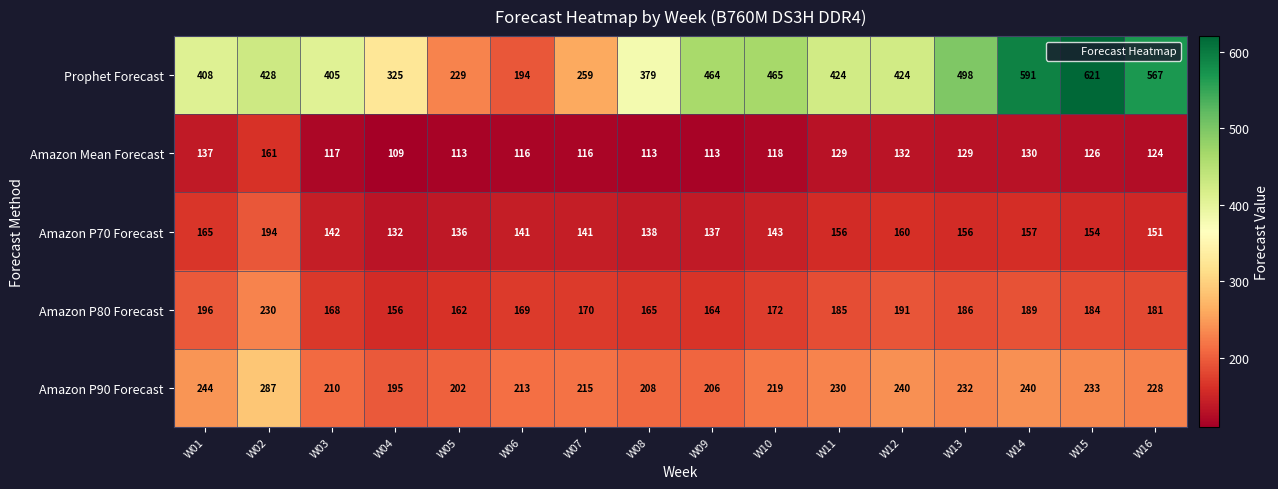

What is the minimum value shown in the chart?

109